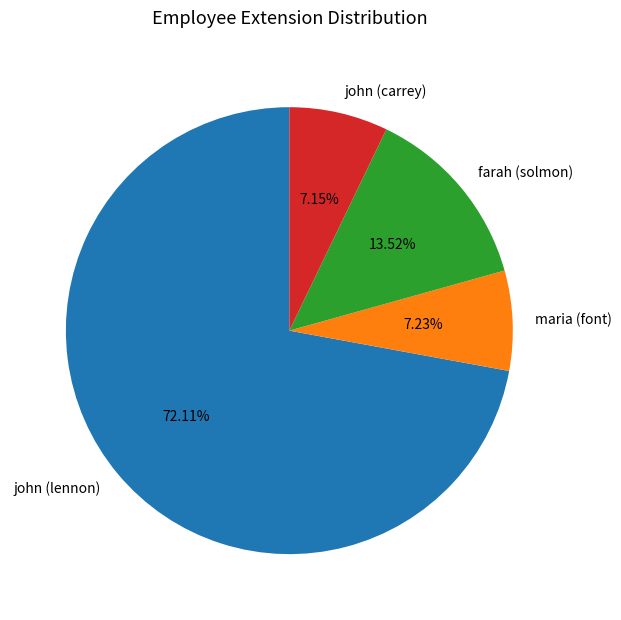

To the nearest percent, what portion does maria (font) represent?

7%